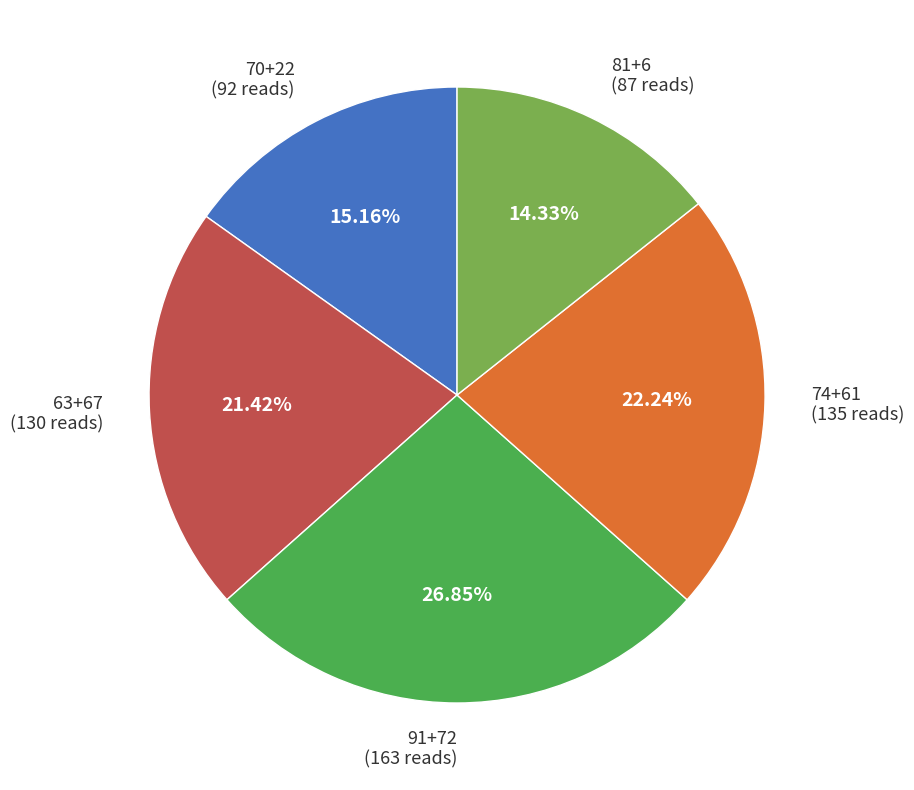

Is the sum of 63+67 and 70+22 greater than half?

No